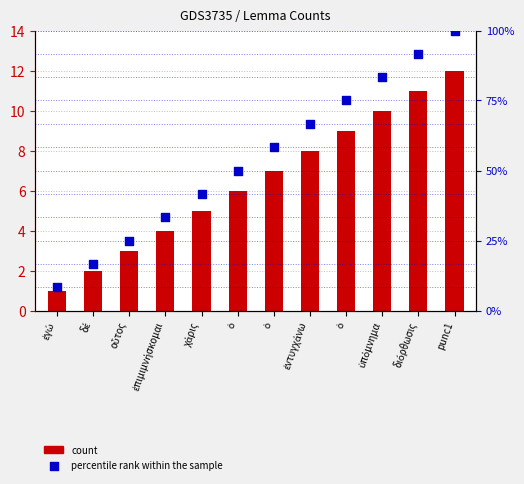

What are all the series names shown in the legend?

count, percentile rank within the sample